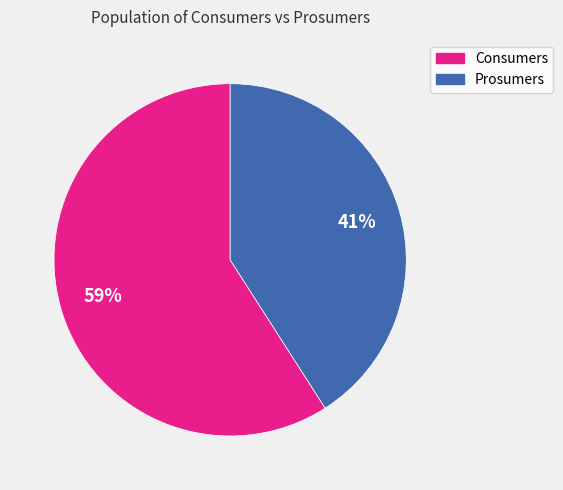

To the nearest percent, what portion does Prosumers represent?

41%